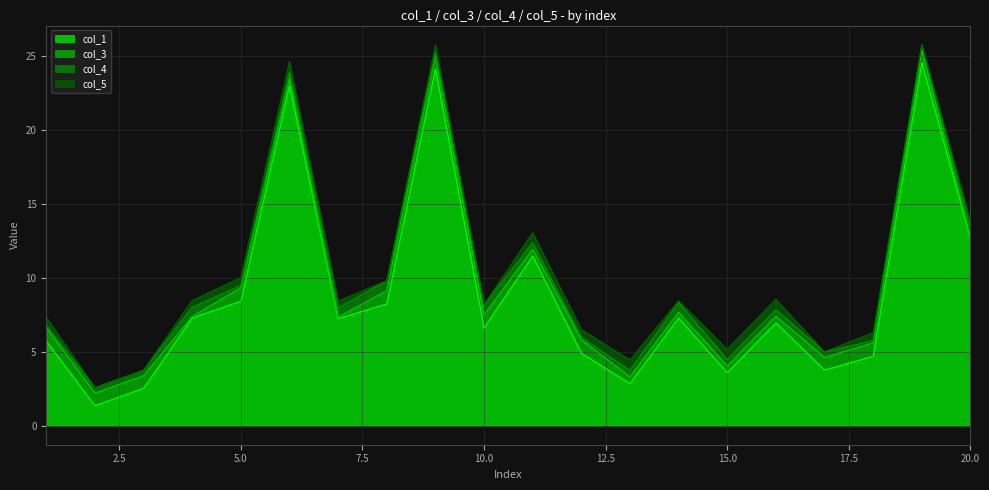

Reading left to right, list all the values displayed in this chart.

col_1: 5.7	1.4	2.5	7.3	8.4	23.0	7.2	8.2	24.2	6.6	11.5	4.9	2.9	7.3	3.6	7.0	3.8	4.7	24.6	12.7
col_3: 0.9	0.8	0.8	0.1	0.9	0.5	0.1	0.9	0.9	0.9	0.5	0.9	0.5	0.4	0.5	0.5	0.8	0.9	0.8	0.1
col_4: 0.2	0.4	0.4	0.6	0.2	0.4	0.6	0.7	0.2	0.7	0.4	0.2	0.4	0.6	0.4	0.4	0.4	0.2	0.4	0.6
col_5: 0.5	0.0	0.0	0.5	0.5	0.7	0.5	0.0	0.5	0.0	0.7	0.5	0.7	0.1	0.7	0.7	0.0	0.5	0.0	0.5